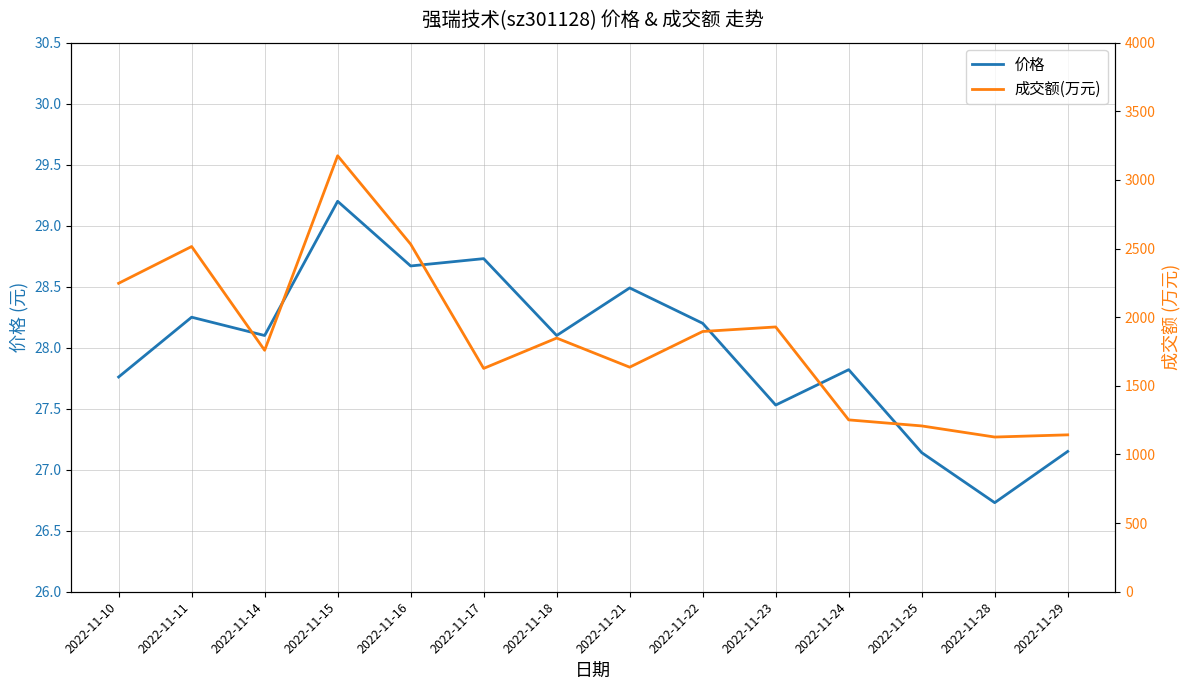

What is the smallest value displayed?

26.7